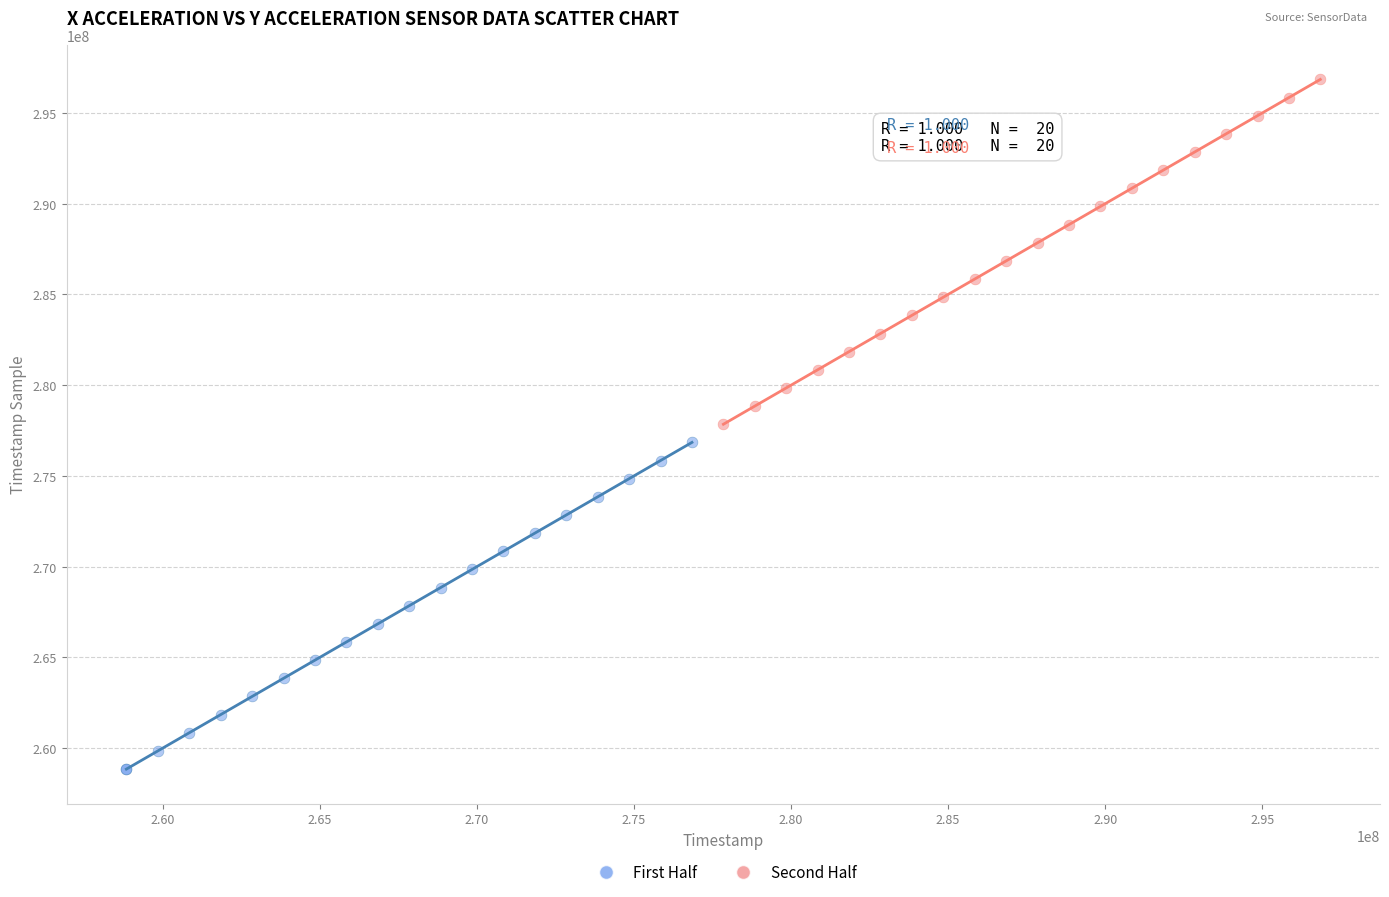

Which series reaches the minimum Y coordinate?

First Half